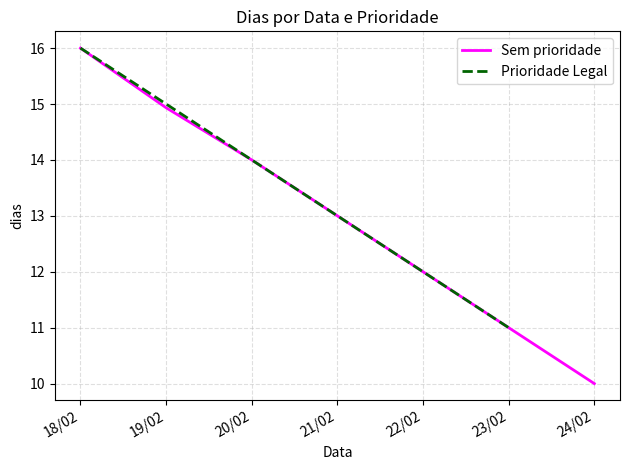

How many values in the Prioridade Legal series exceed 14?

2